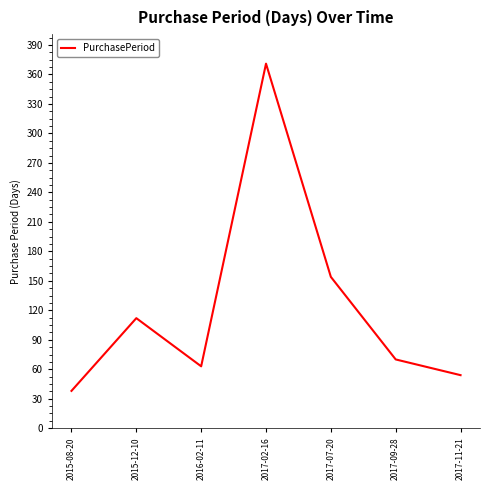

At which label is the value closest to 204?

2017-07-20